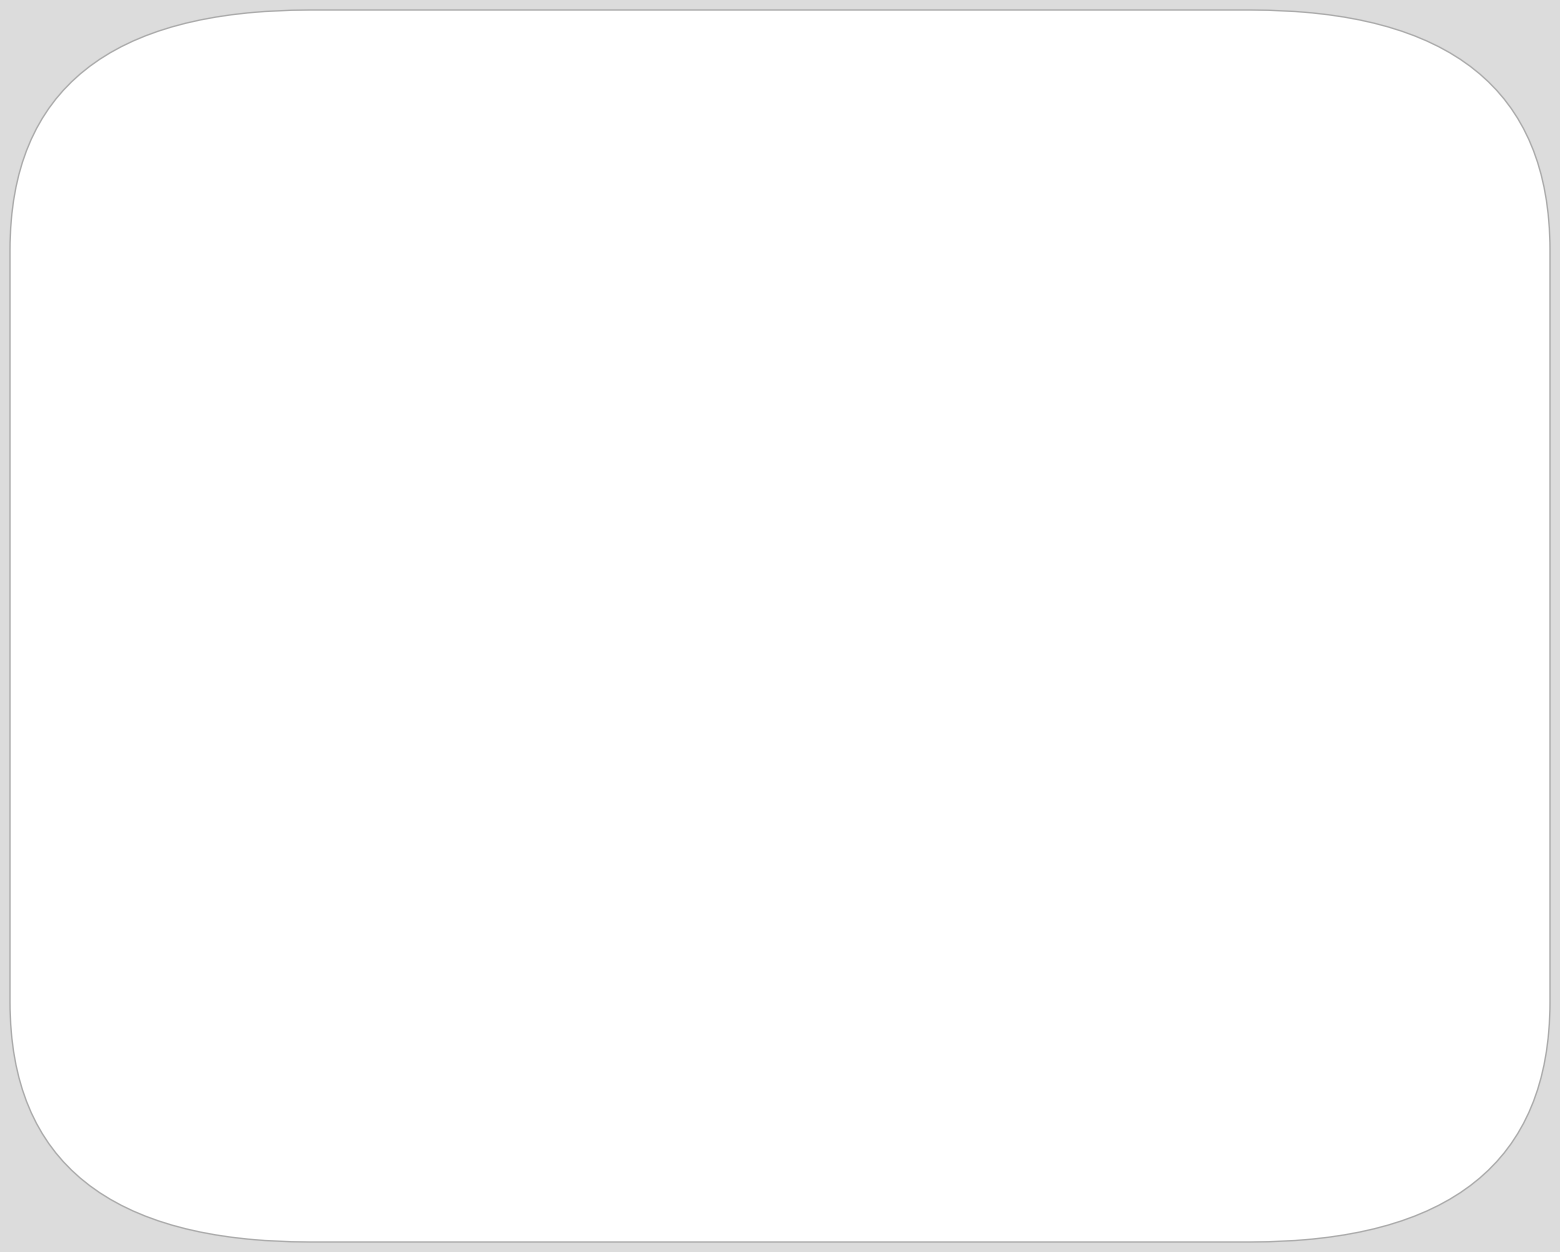

Which category has the biggest portion of the pie?

Training Time